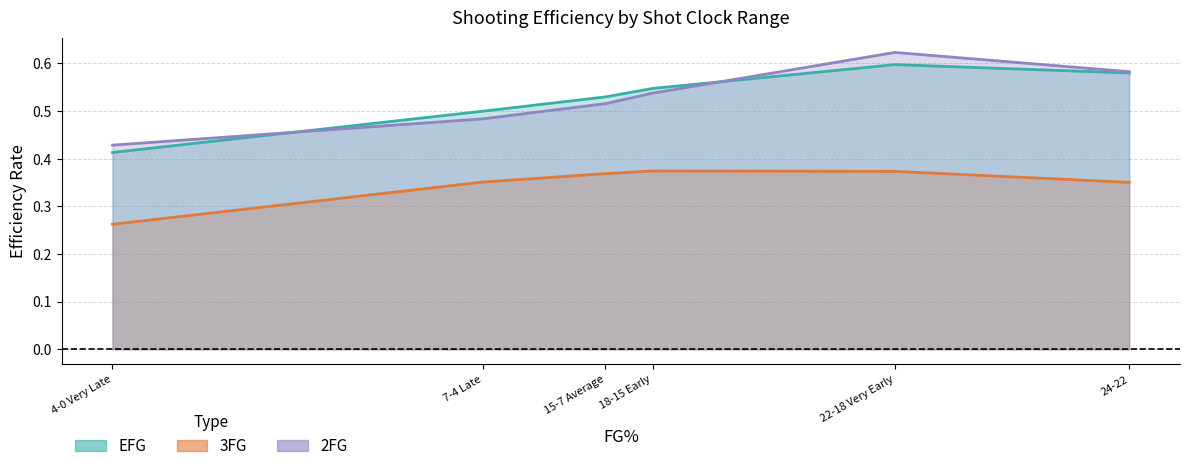

What is the sum of all EFG values?

3.2